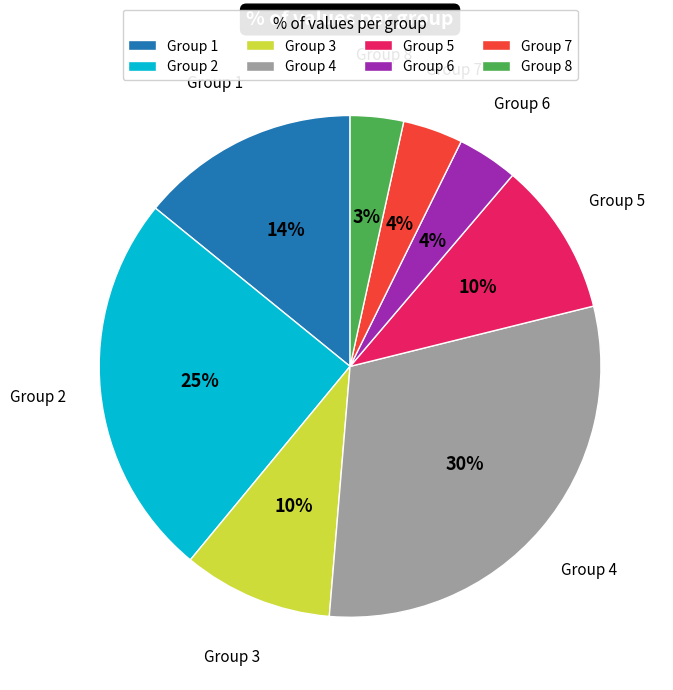

To the nearest percent, what is the average slice percentage?

12%